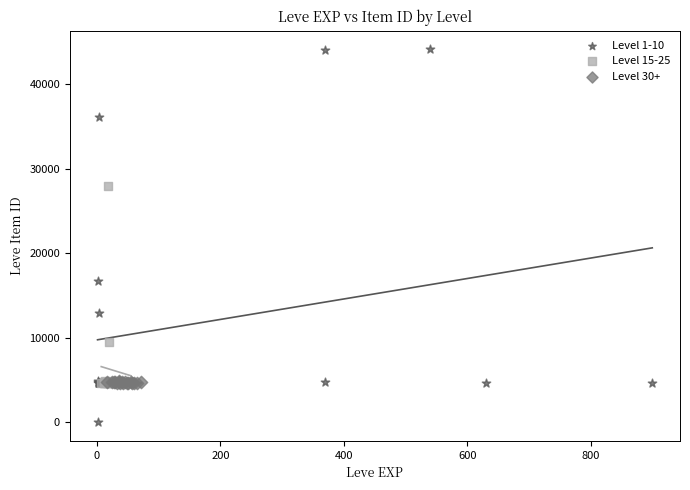

Which series has the largest Y range (max minus min)?

Level 1-10